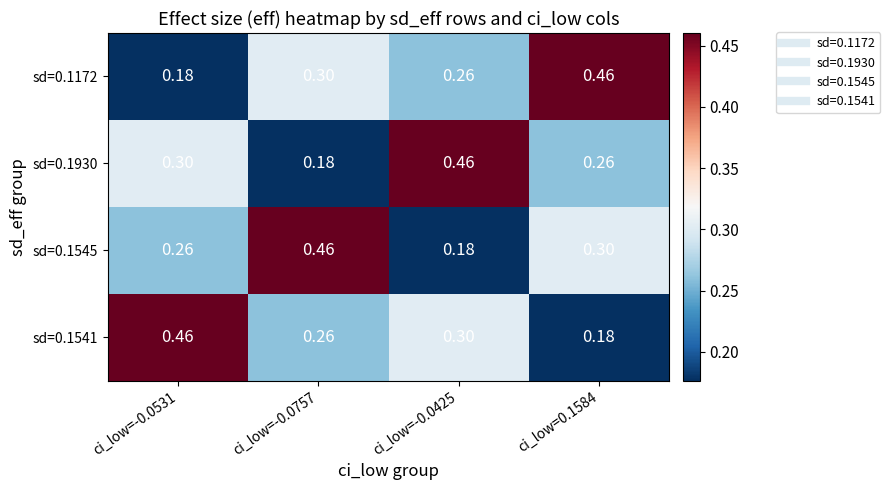

At ci_low=-0.0757, list the series in order from largest to smallest.

sd=0.1545, sd=0.1172, sd=0.1541, sd=0.1930